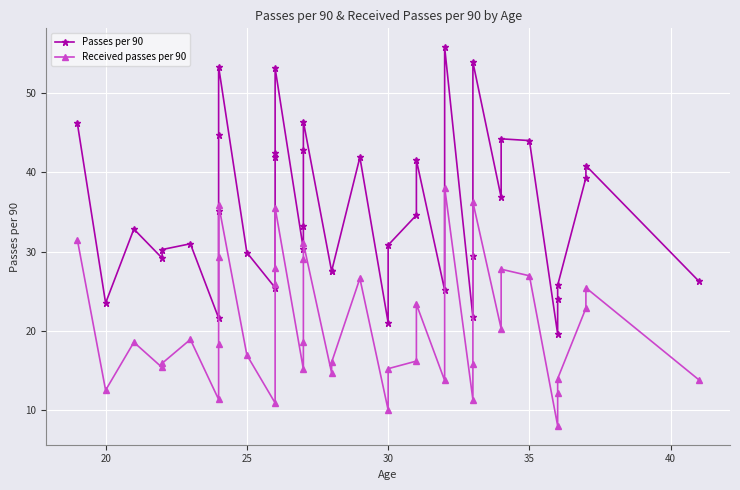

True or false: Passes per 90 and Received passes per 90 intersect in this chart.

False